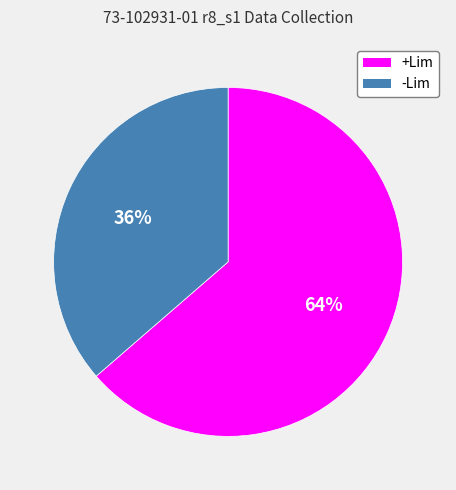

Rank the categories by value from highest to lowest.

+Lim, -Lim